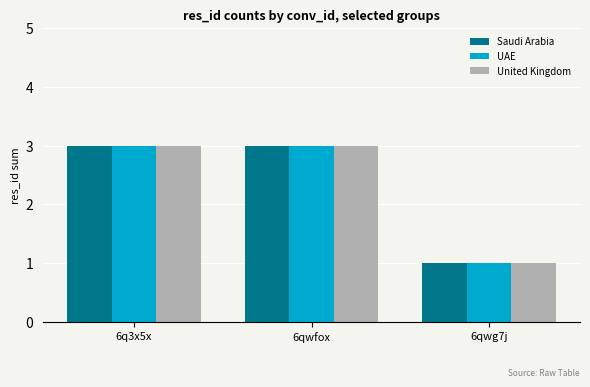

What is the sum of all UAE values?

7